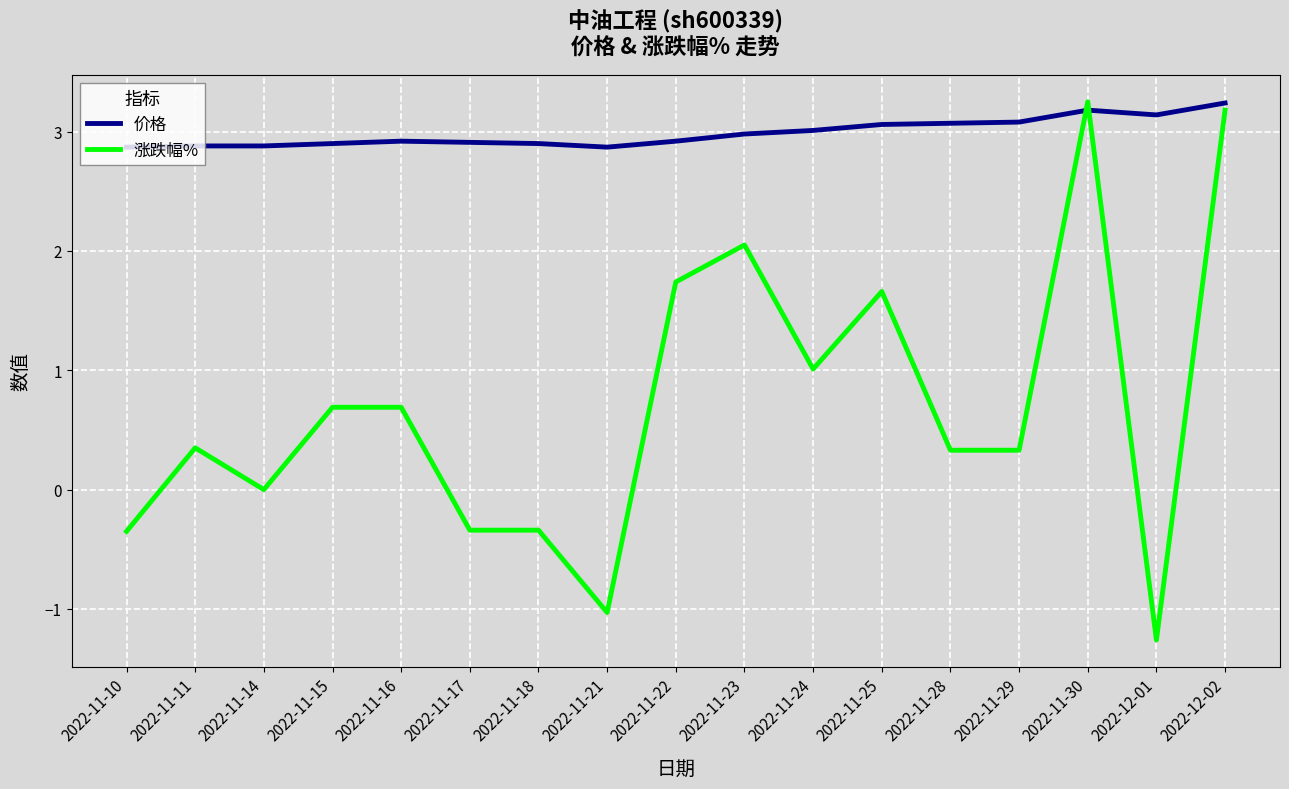

What is the total value across all series at 2022-11-16?

3.6